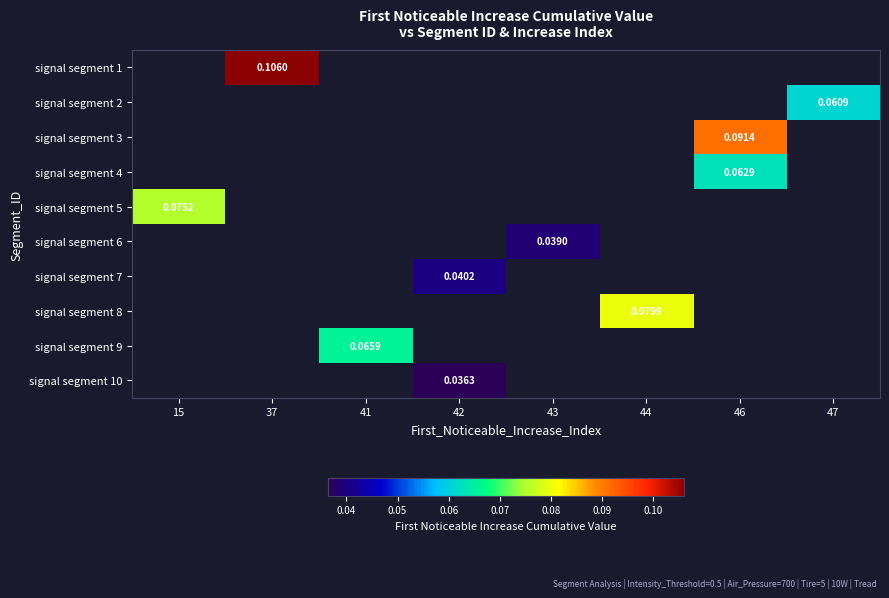

Is the value of signal segment 5 at 42 greater than the value of signal segment 10 at 37?

No